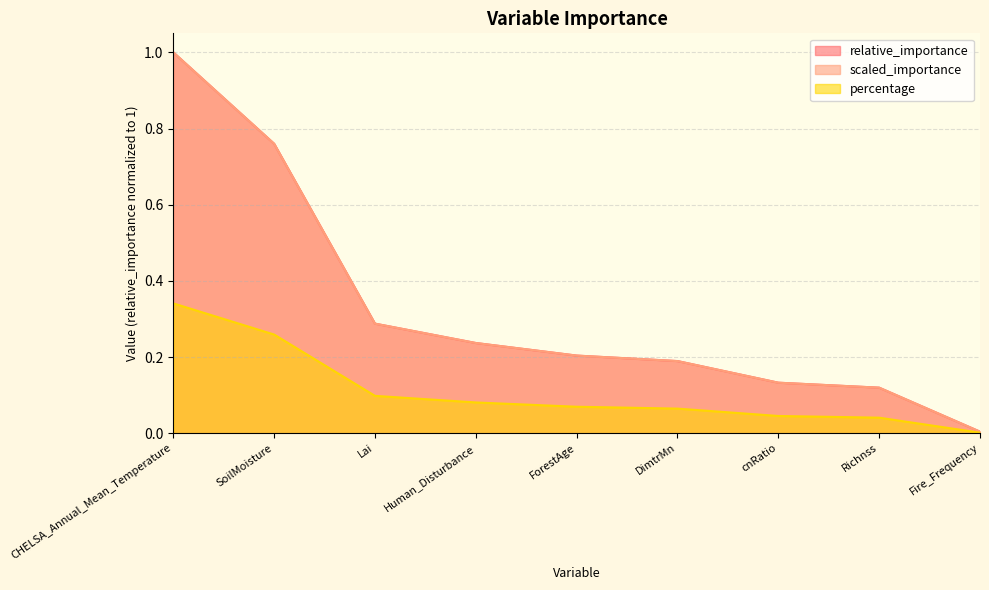

Which series has the largest range (max minus min)?

relative_importance